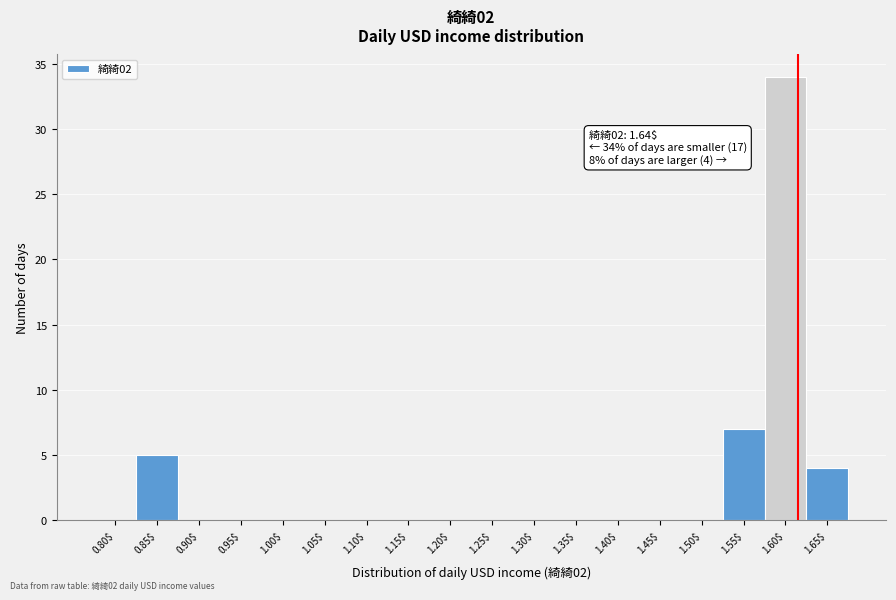

Where is the data nearest to the value 17?

1.55$